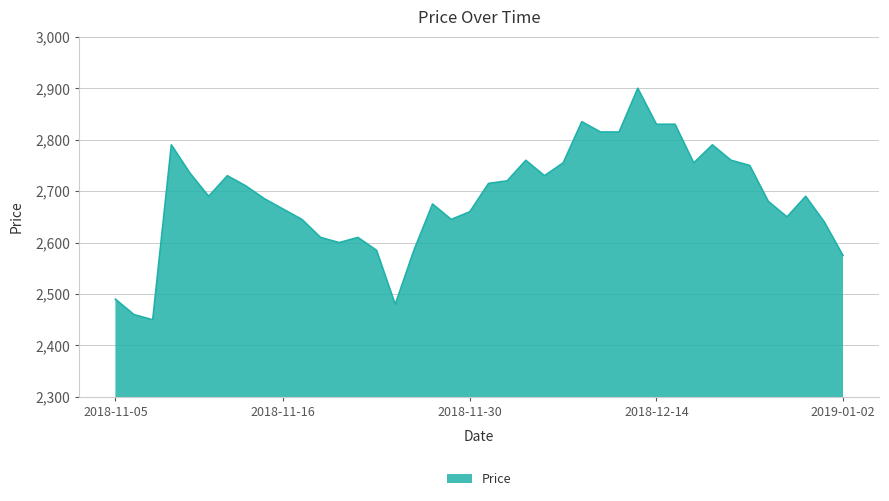

What is the difference between the maximum and minimum values?

450